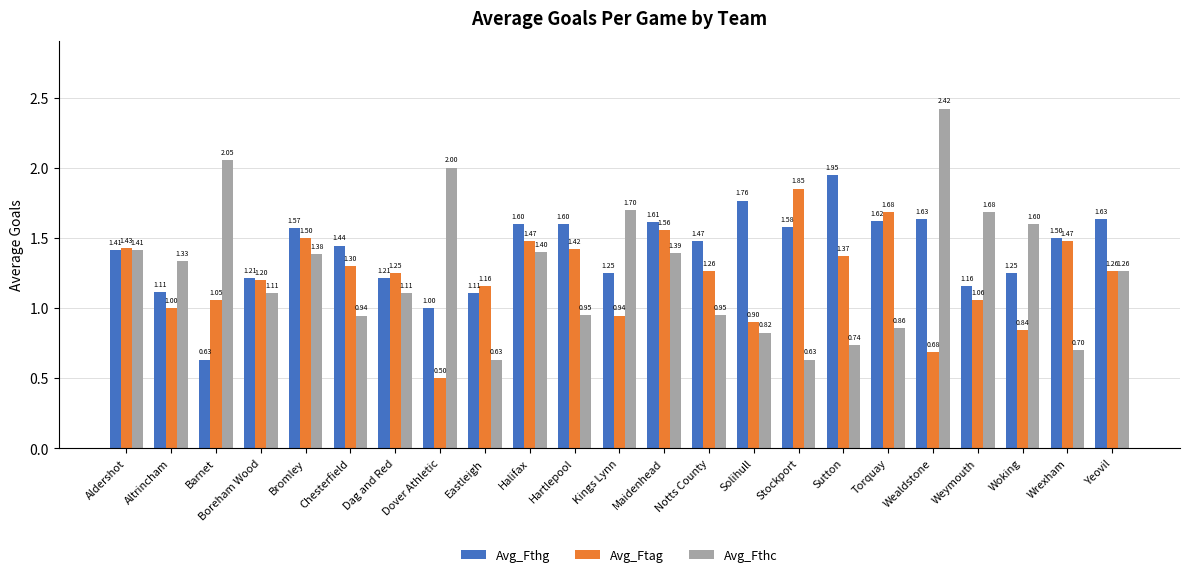

Which category has the lowest value in the Avg_Fthg series?

Barnet